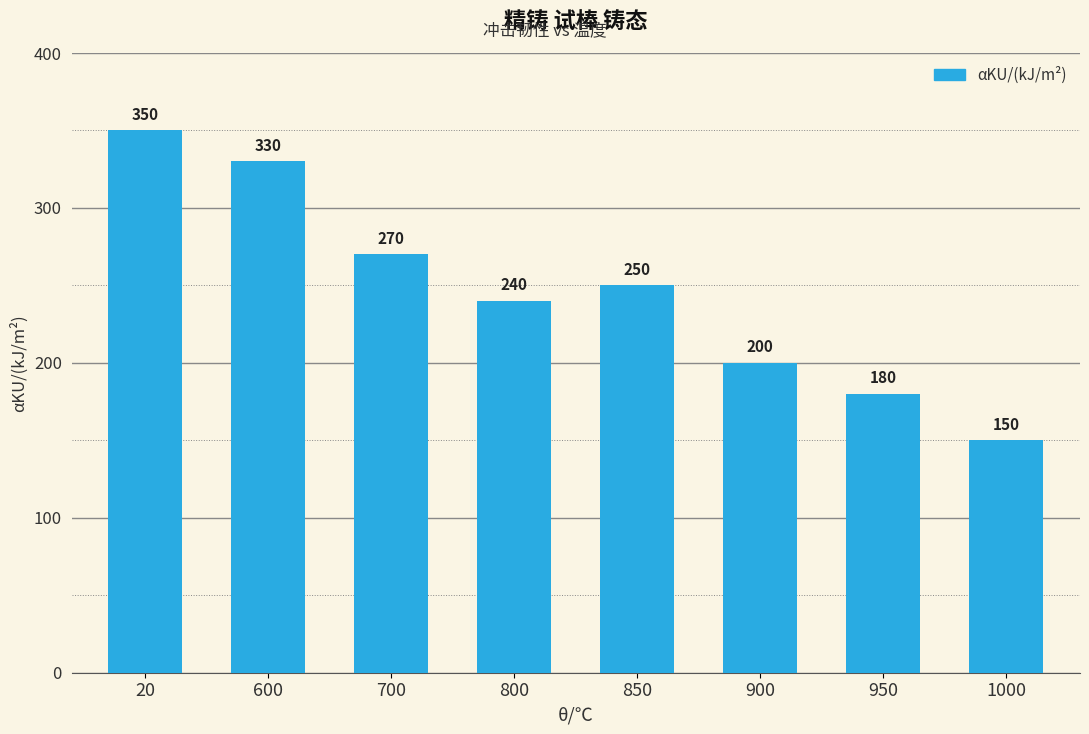

How many data points are less than 250?

4